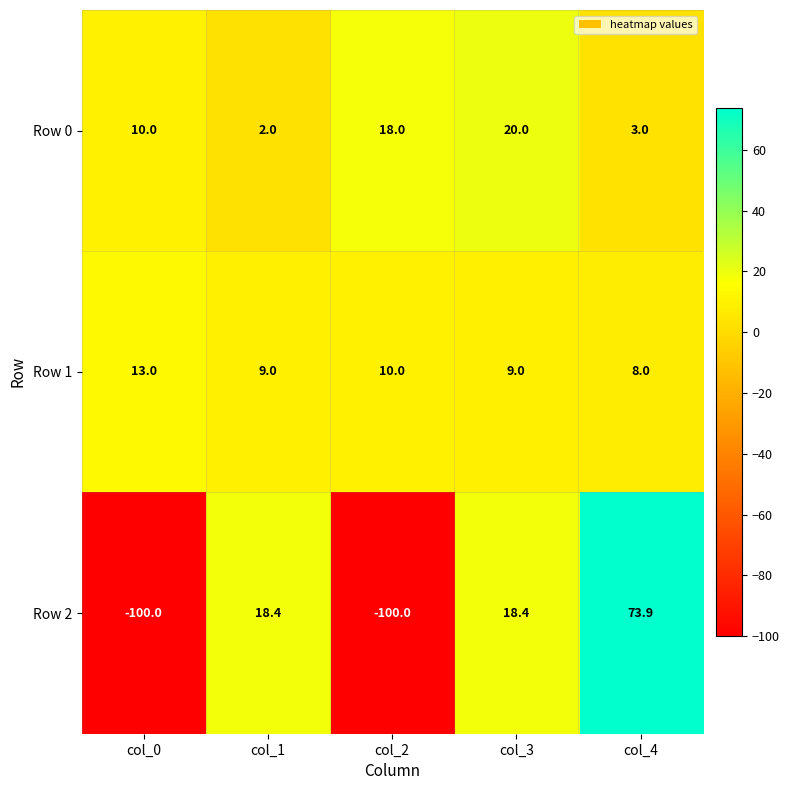

What is the sum of all Row 1 values?

49.0